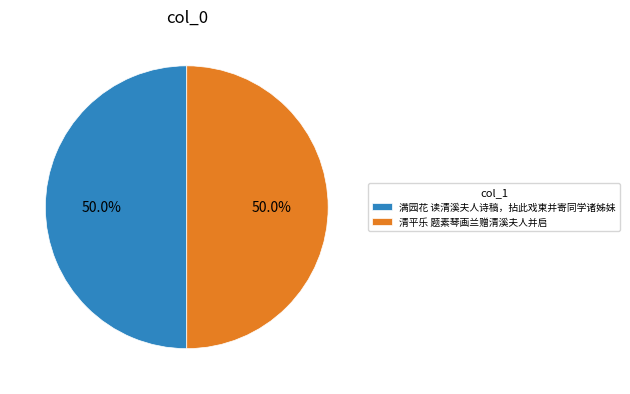

To the nearest percent, what is the combined percentage of 满园花 读清溪夫人诗稿，拈此戏柬并寄同学诸姊妹 and 清平乐 题素琴画兰赠清溪夫人并启?

100%